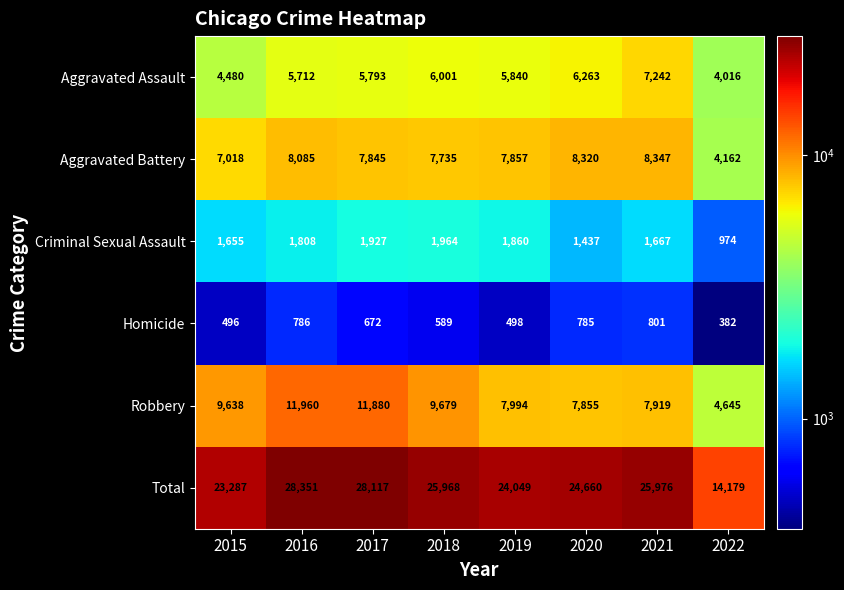

The value of Total at 2018 is 25968. True or false?

True